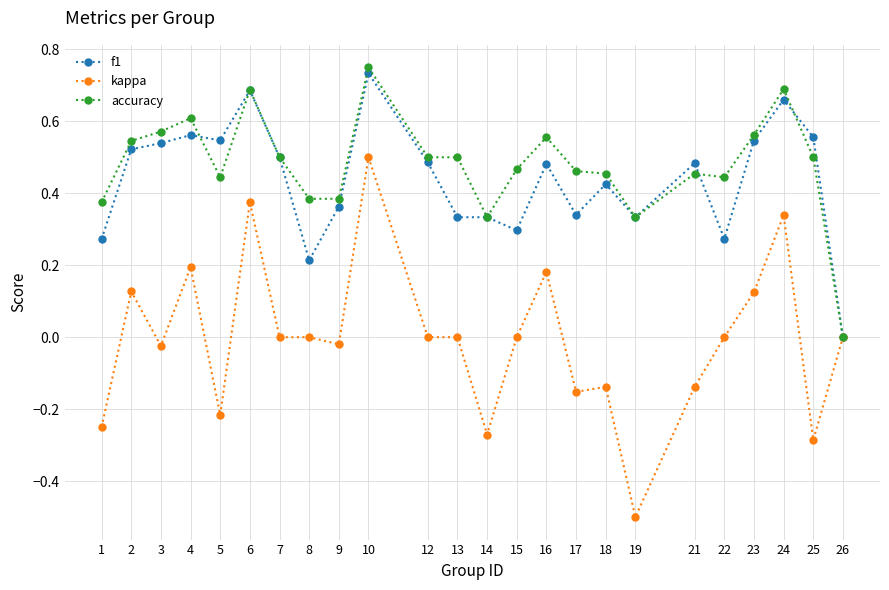

Is the value of accuracy at 17 greater than the value of kappa at 10?

No